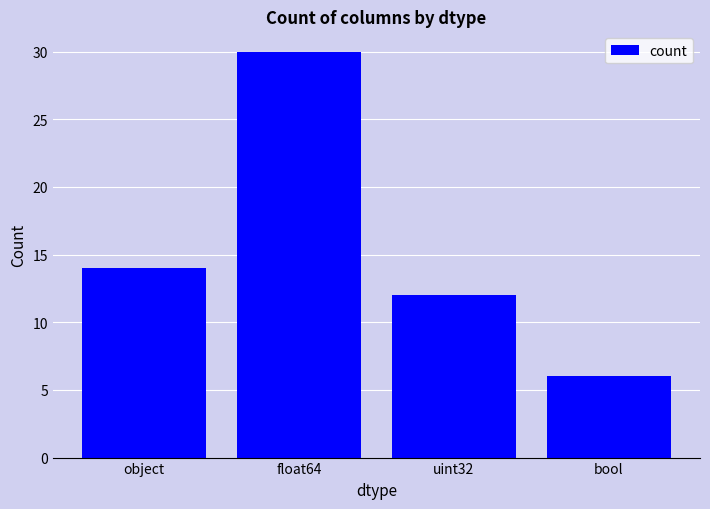

What value does the data have at float64, to the nearest 5?

30